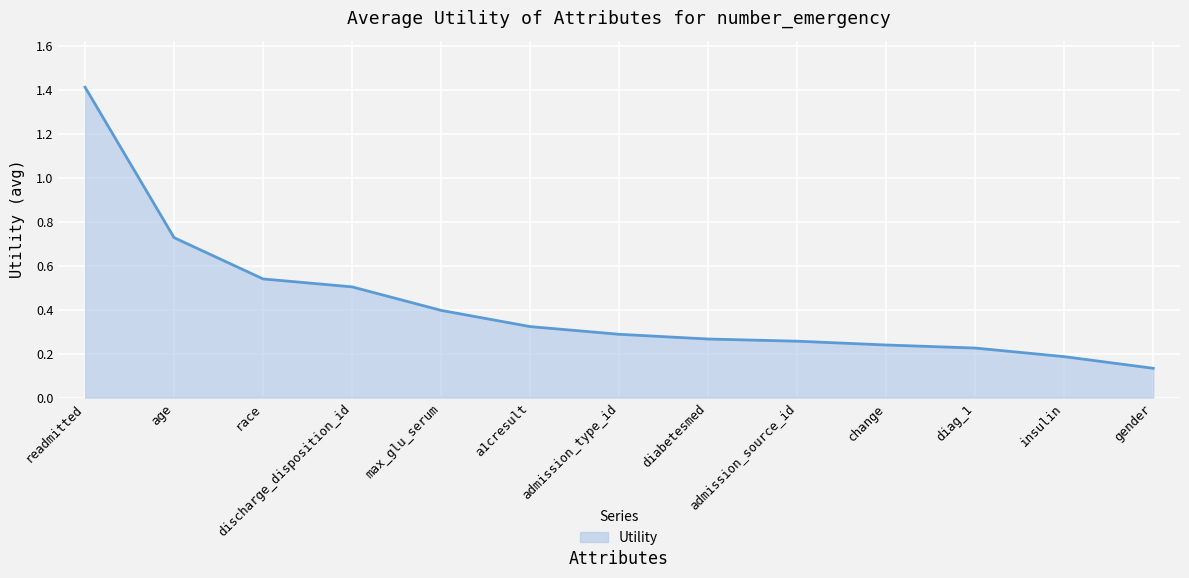

What position from the left is race?

3